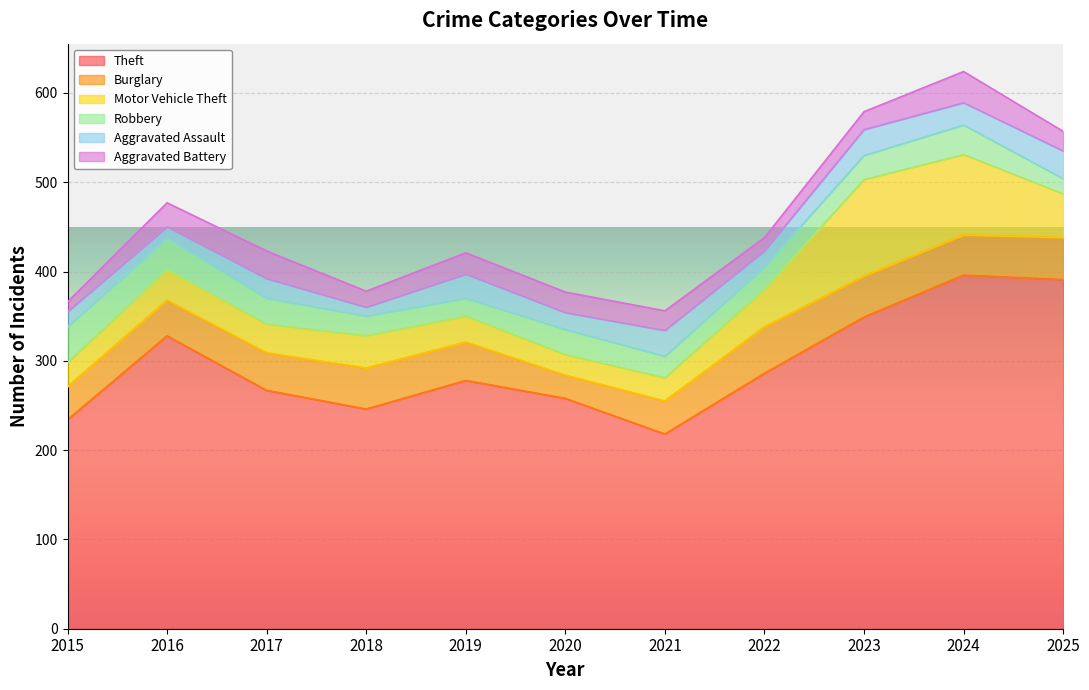

What is the sum of the Aggravated Battery values at 2018 and 2024?

53